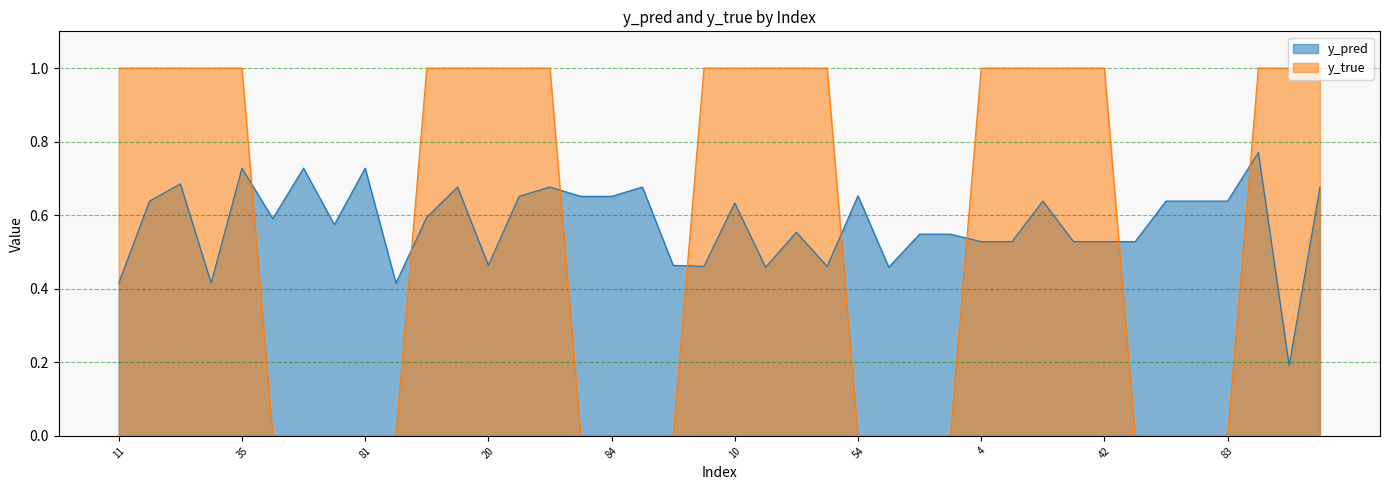

What is the approximate value of y_true at 11?

1.0